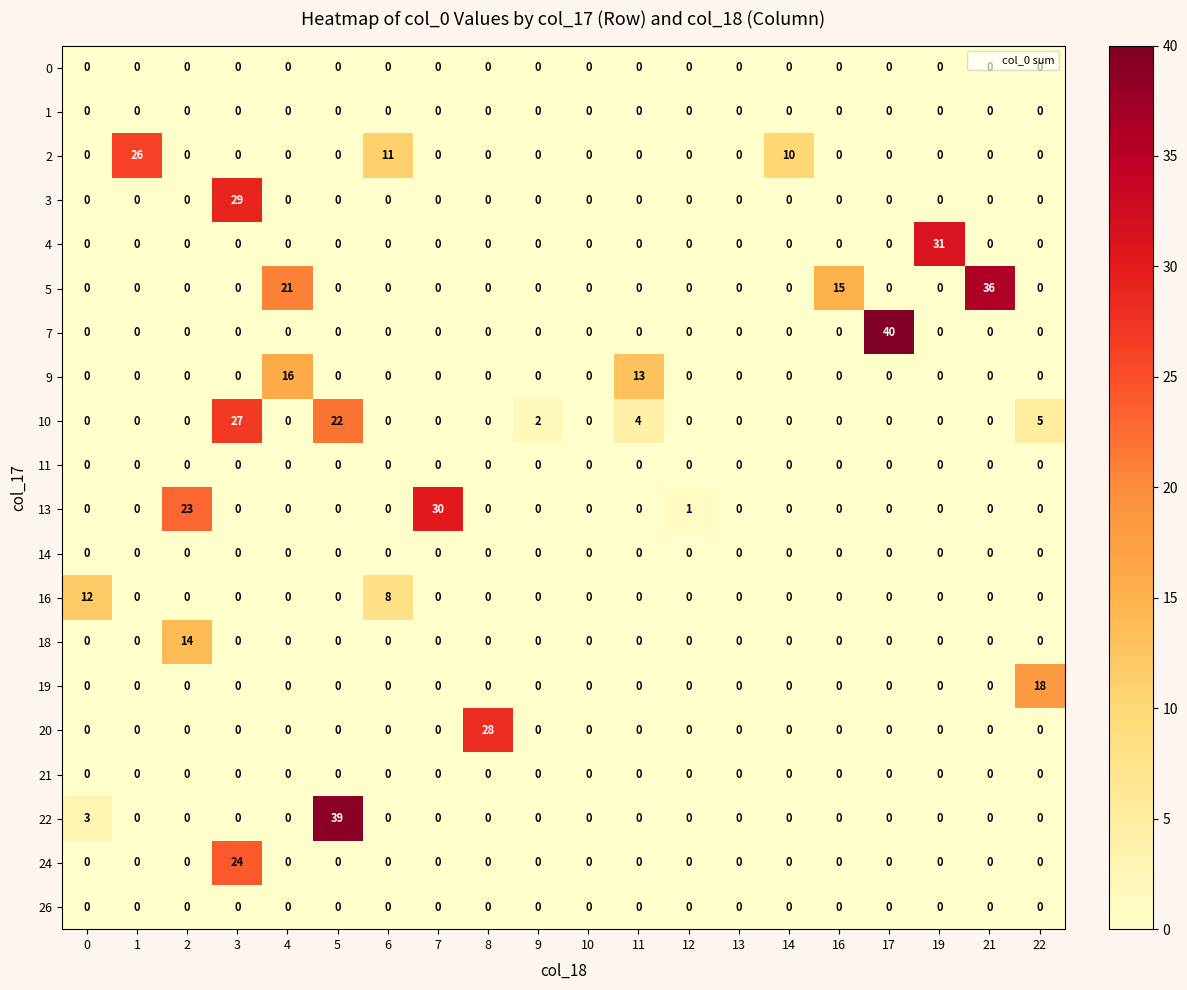

The value of 22 at 6 is 0. True or false?

True